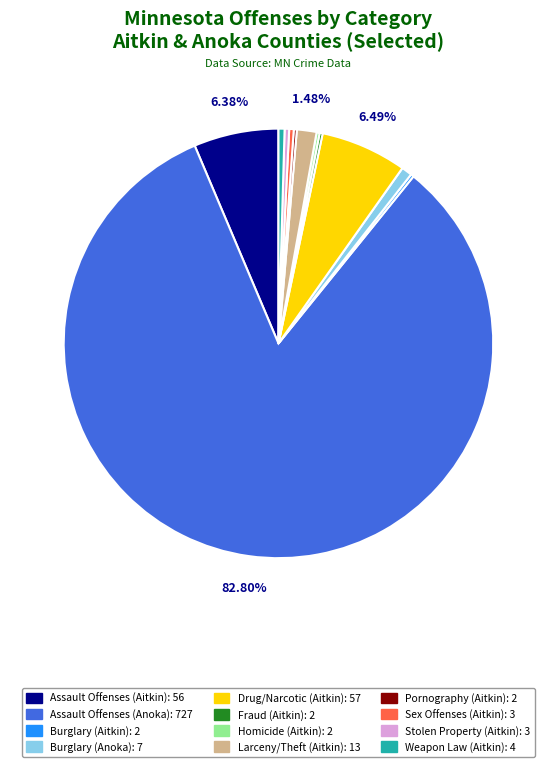

Is the sum of Stolen Property (Aitkin) and Weapon Law (Aitkin) greater than half?

No